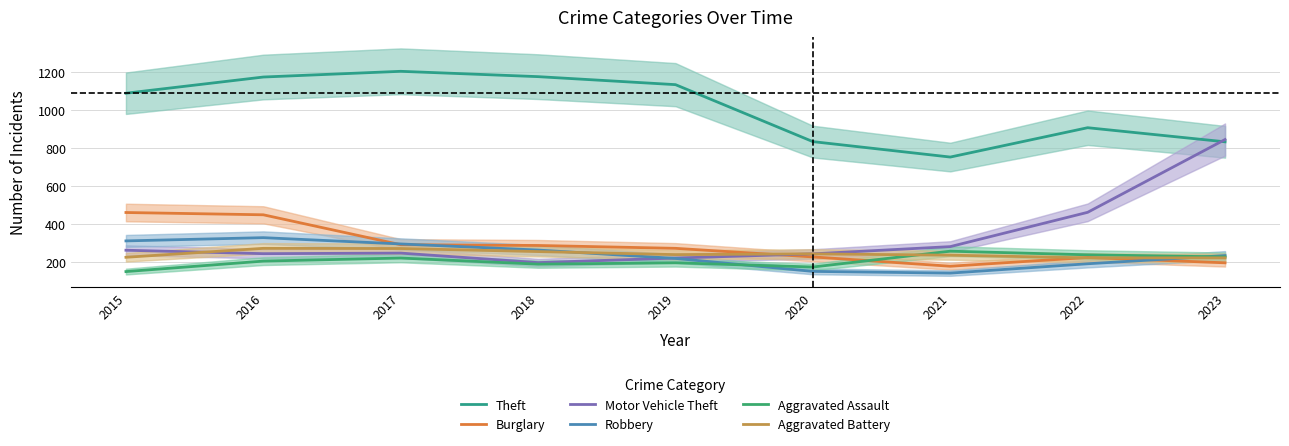

True or false: Theft and Motor Vehicle Theft cross at least once.

True